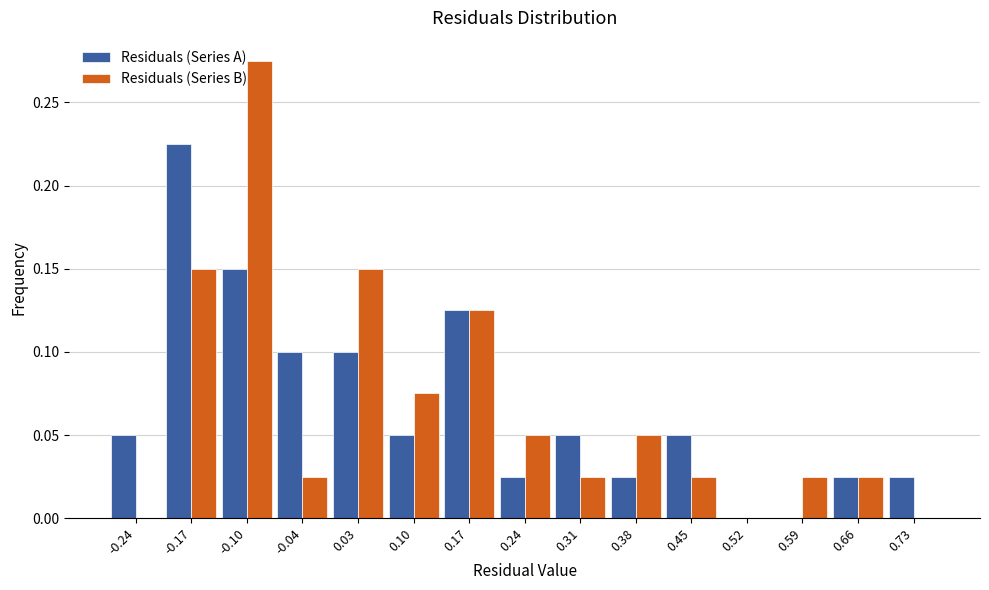

In the Residuals (Series A) series, which range on the x-axis has the tallest bar?

-0.21 to -0.14